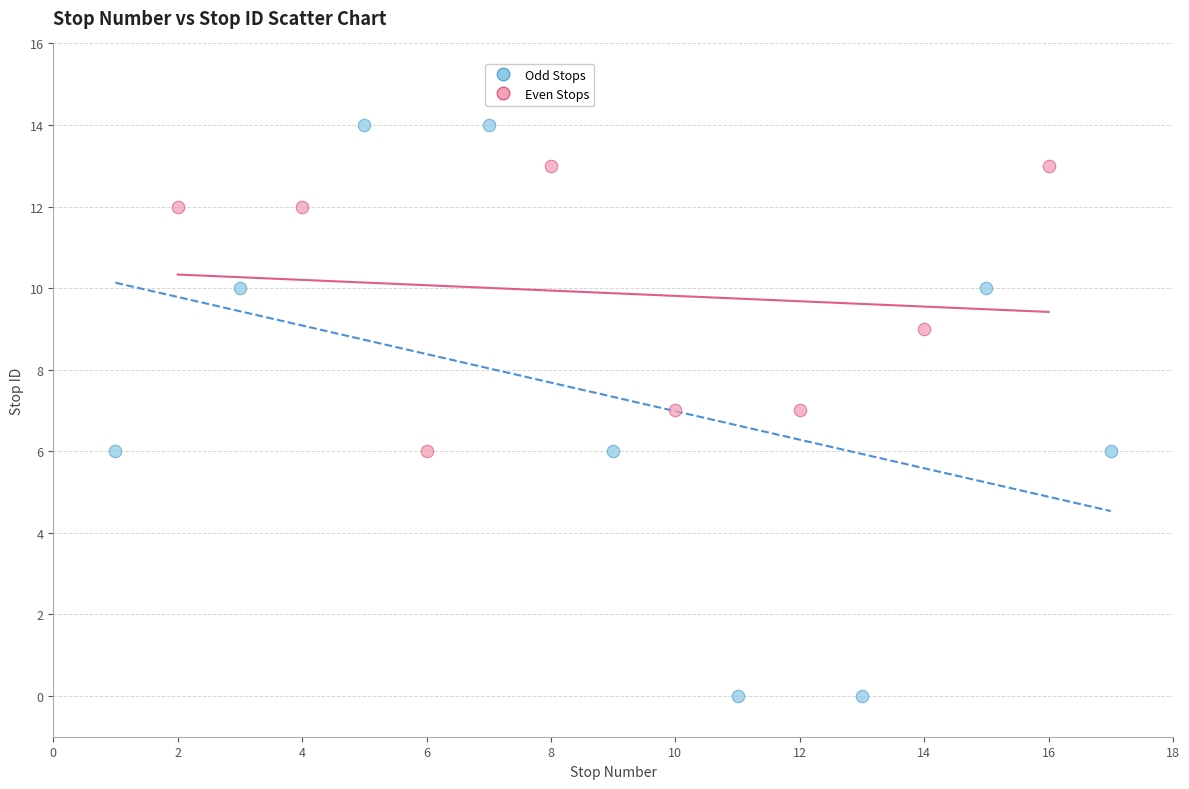

Which series contains the highest Y value?

Odd Stops